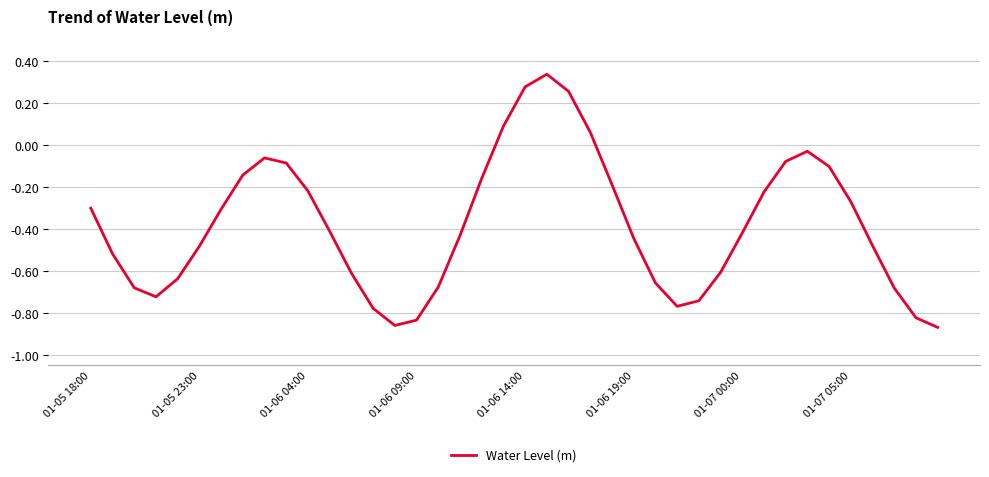

What is the sum of all values?

-15.3